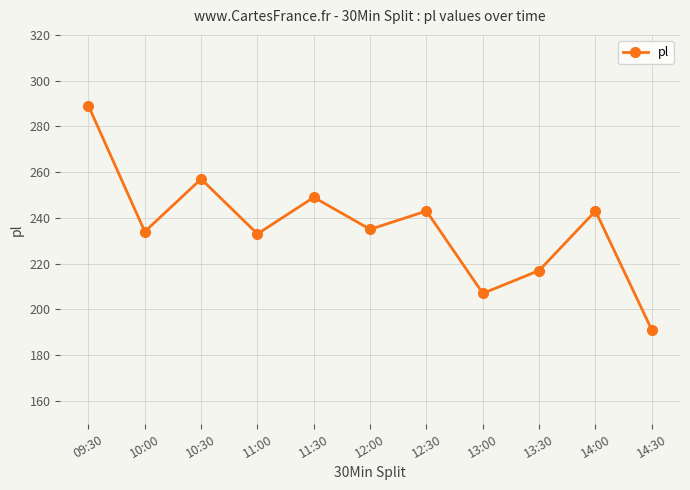

Where is the first local maximum?

10:30